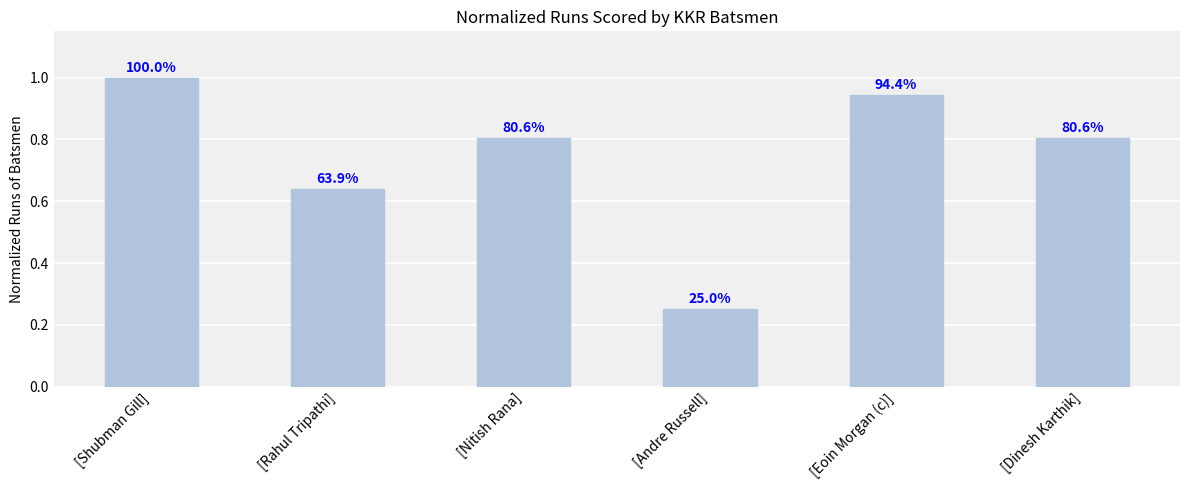

Rank the categories by value from lowest to highest.

[Andre Russell], [Rahul Tripathi], [Nitish Rana], [Dinesh Karthik], [Eoin Morgan (c)], [Shubman Gill]